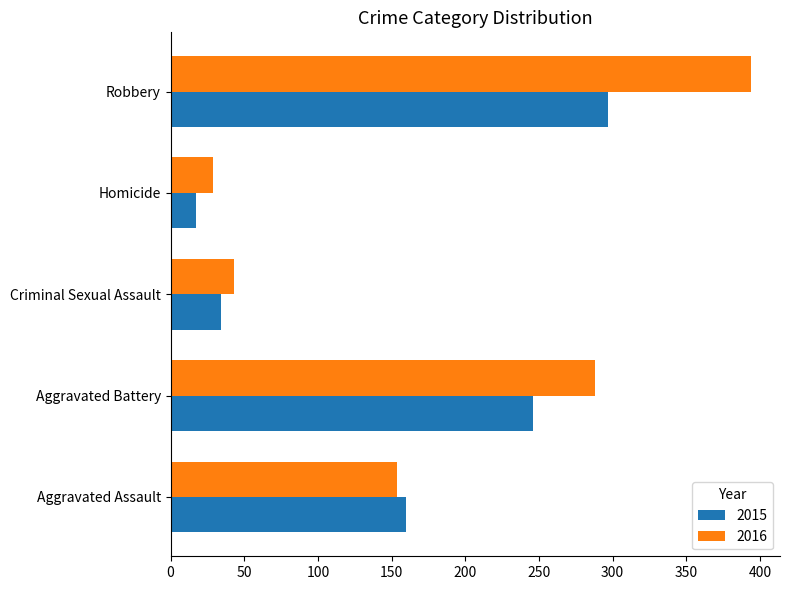

Which category has the highest value across all series?

Robbery